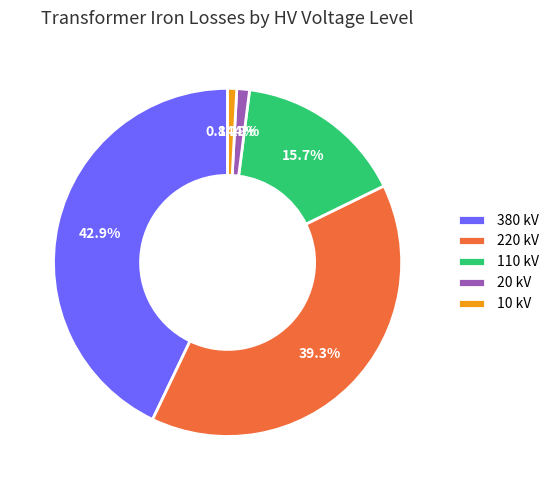

Do 220 kV and 380 kV together represent more than half of the pie?

Yes